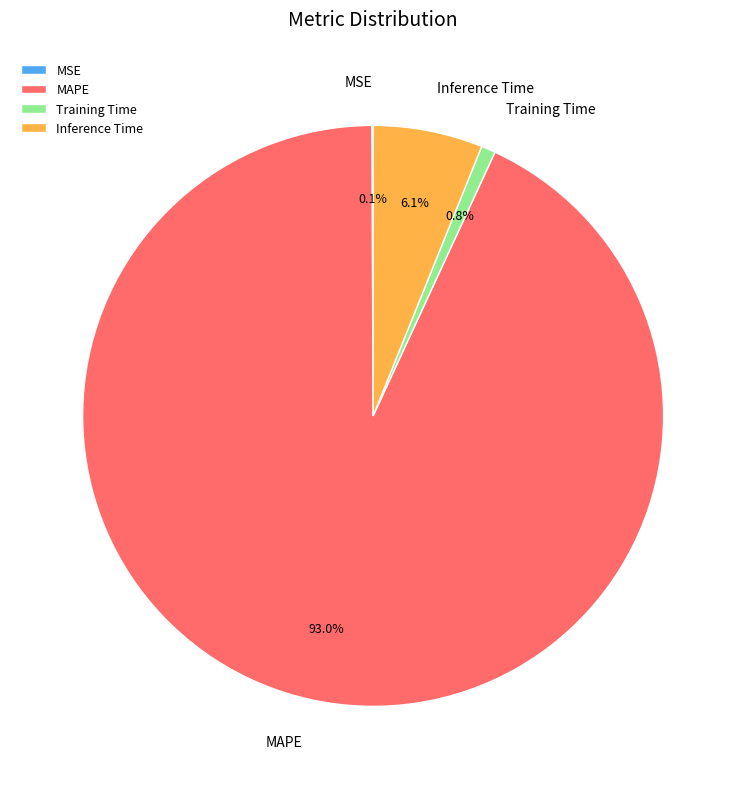

To the nearest percent, what portion does Inference Time represent?

6%